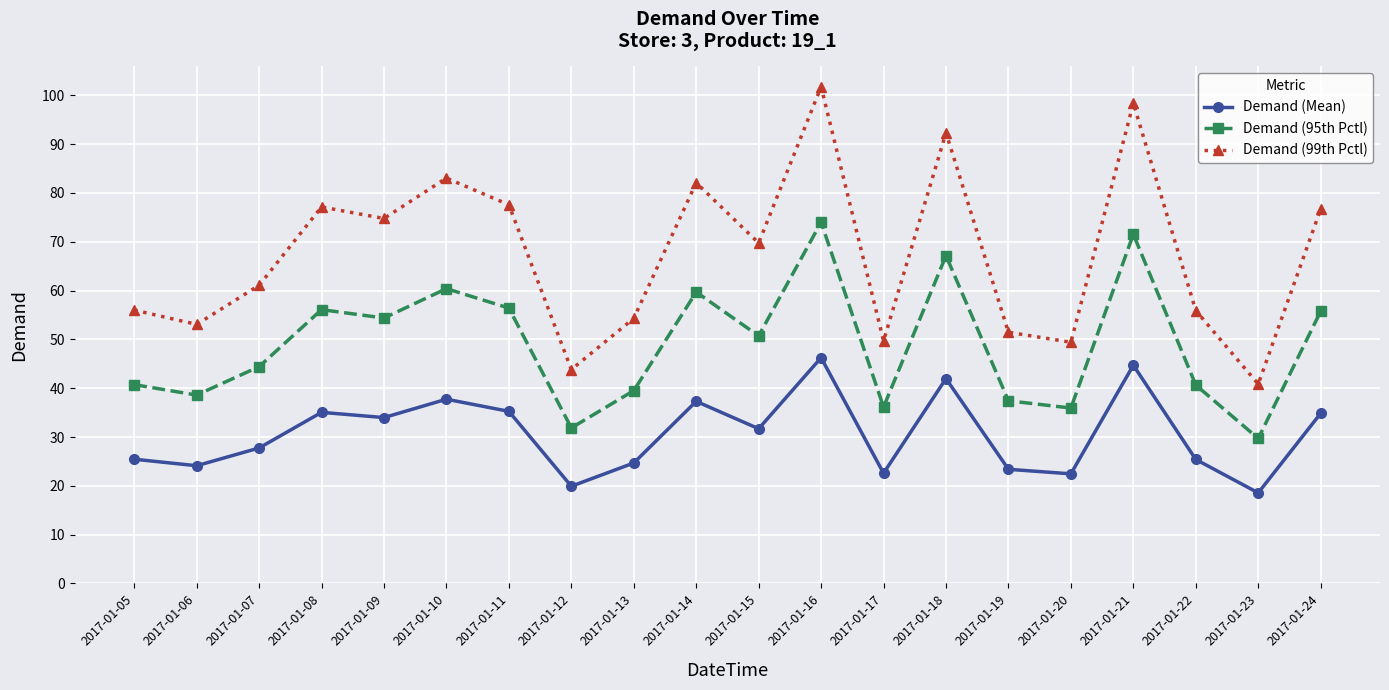

Which series changed the most between 2017-01-09 and 2017-01-11?

Demand (99th Pctl)